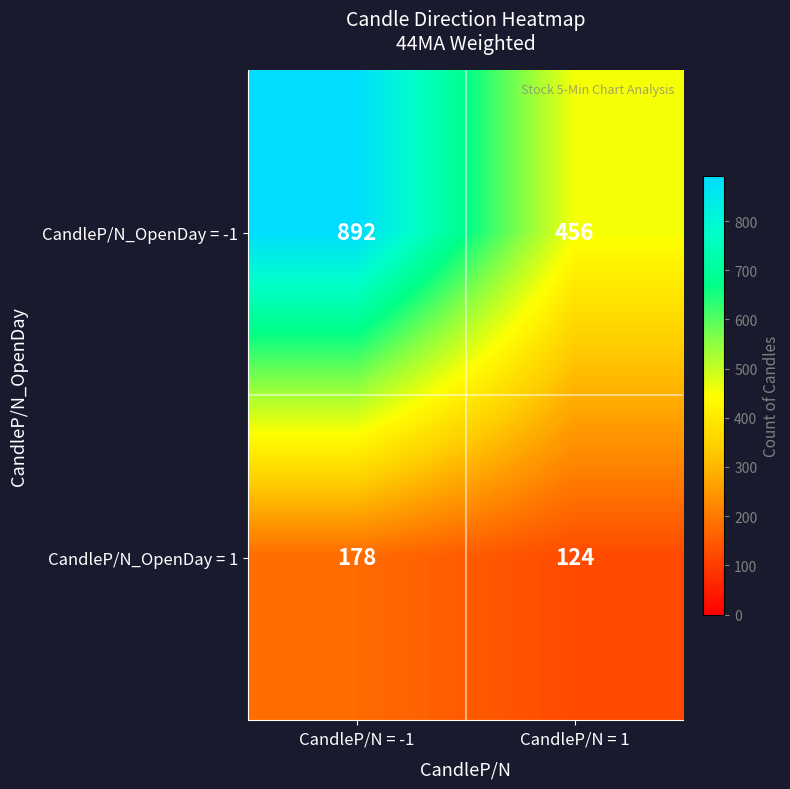

Which series has the largest total across all categories?

CandleP/N_OpenDay = -1